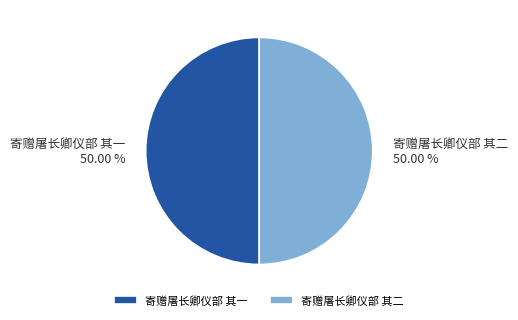

Is it true that 寄赠屠长卿仪部 其二 is 50% of the pie?

True